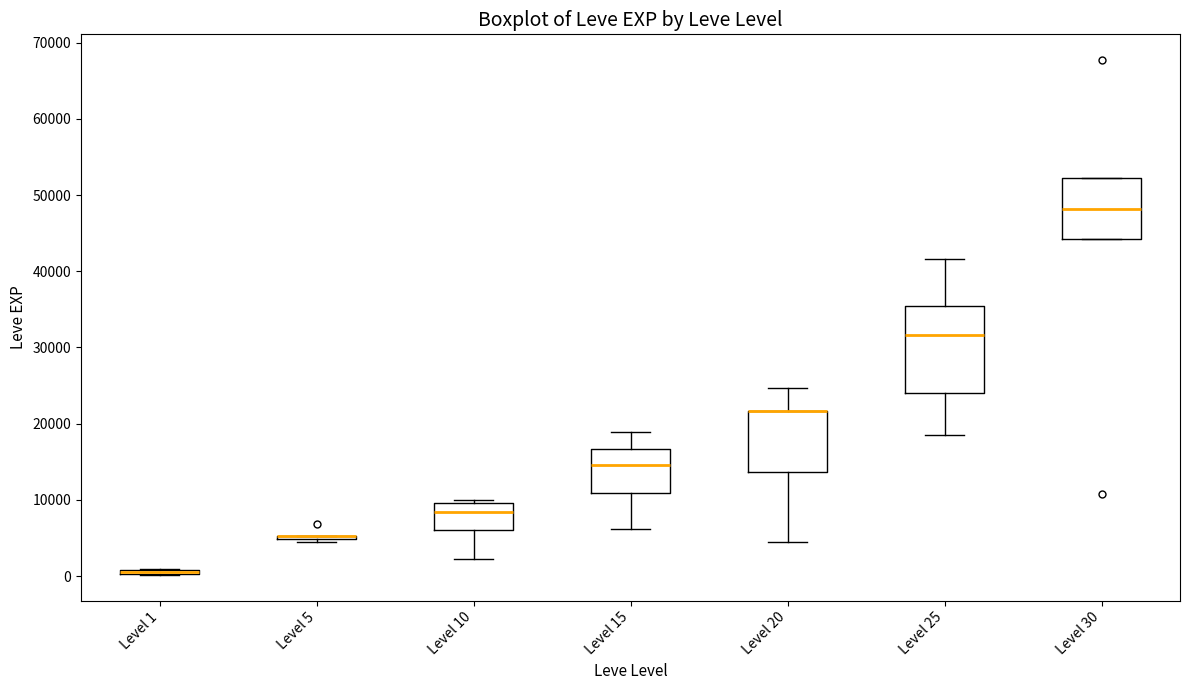

Which box is the tallest, from its lower edge to its upper edge?

Level 25